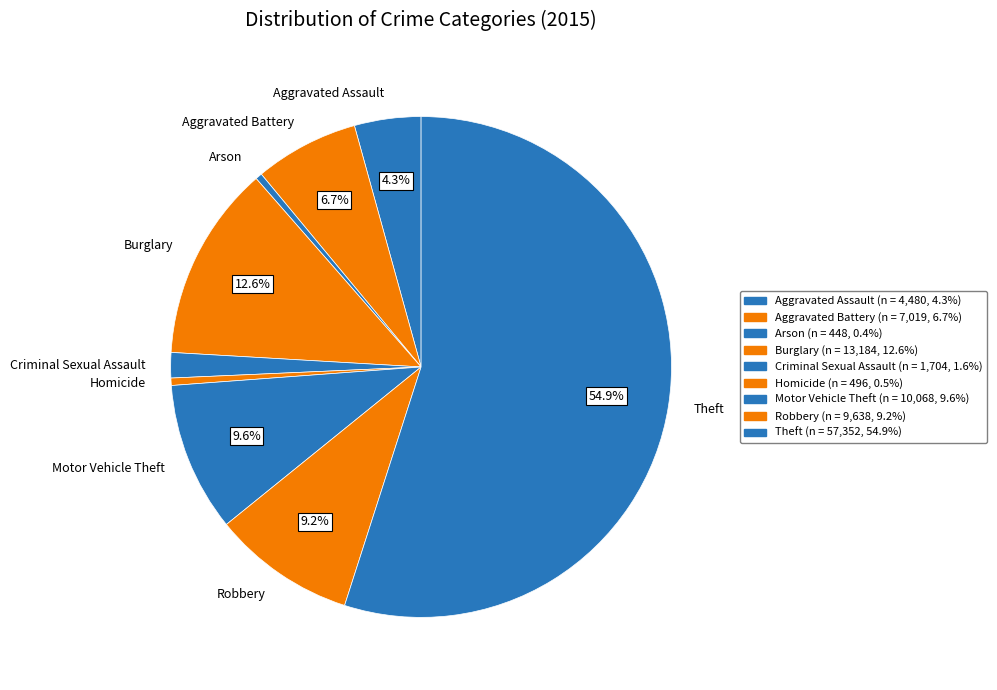

What is the largest slice in the pie chart?

Theft